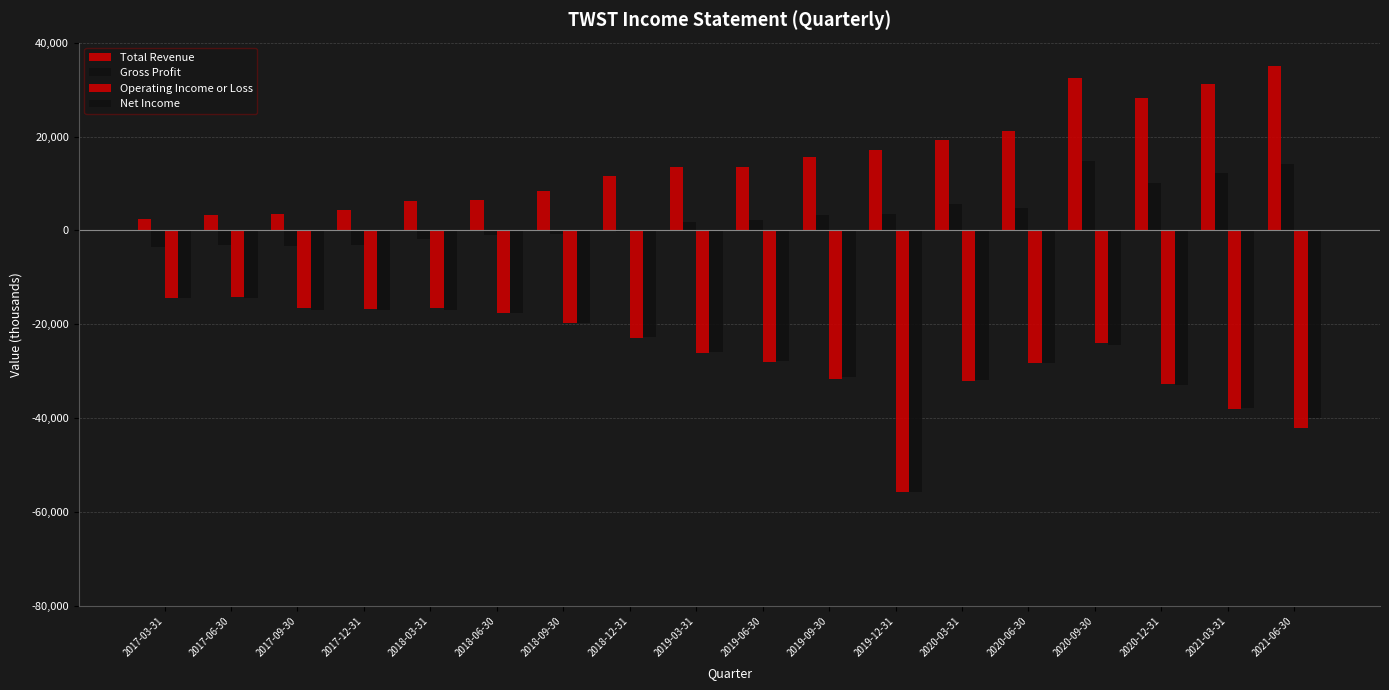

How many bars are there in each group?

4